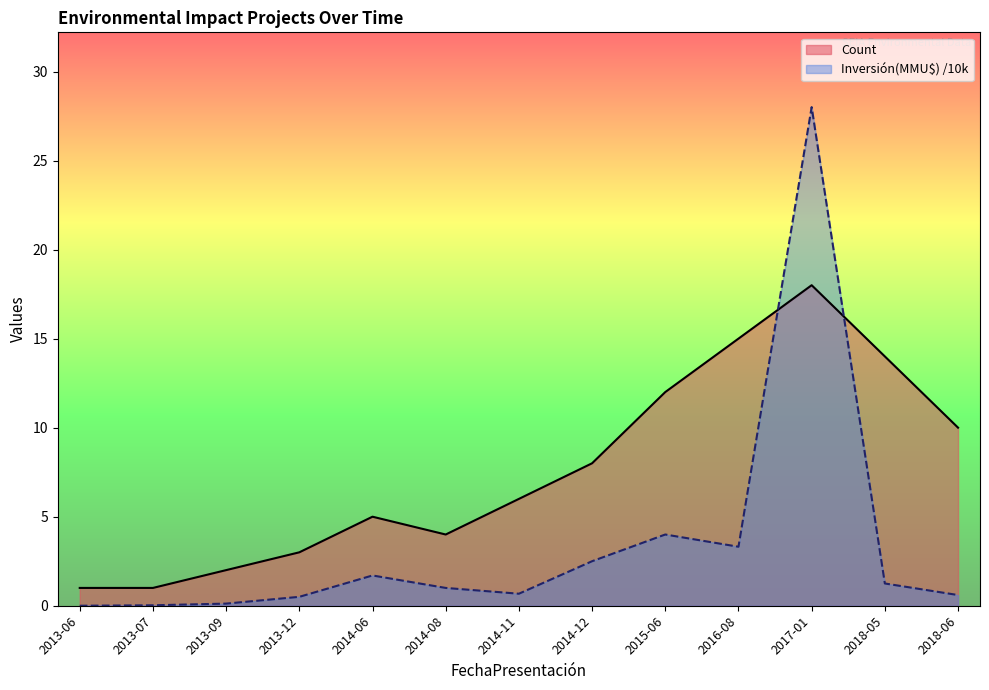

How many data points in Inversión(MMU$) are less than 1?

6